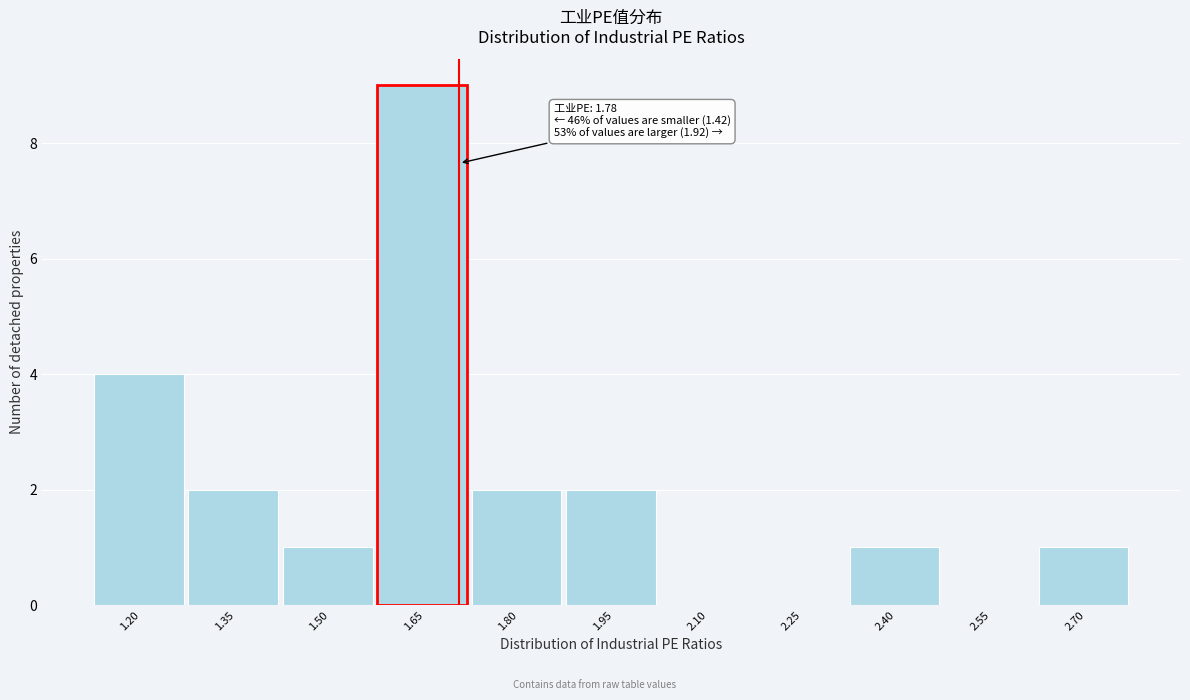

Reading right to left, what are all the values shown in this chart?

2.70=1	2.55=0	2.40=1	2.25=0	2.10=0	1.95=2	1.80=2	1.65=9	1.50=1	1.35=2	1.20=4